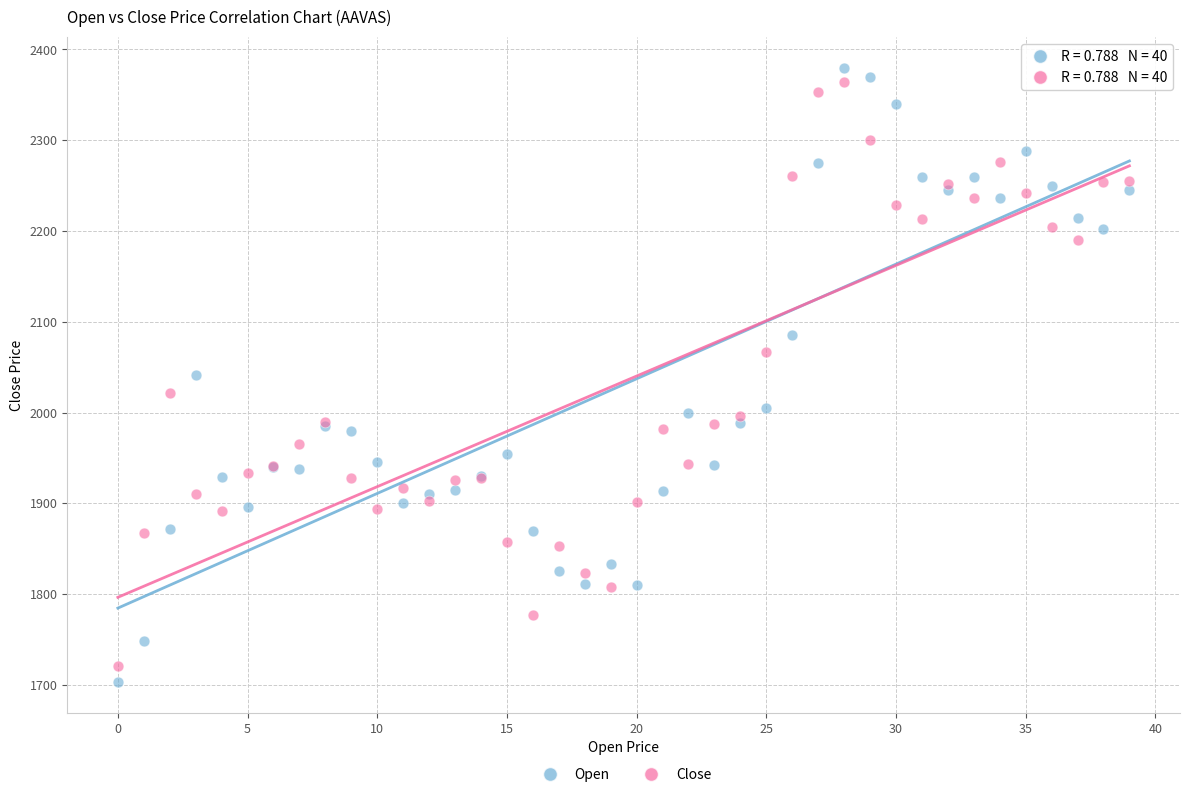

Which series has the widest spread of Y values?

Open